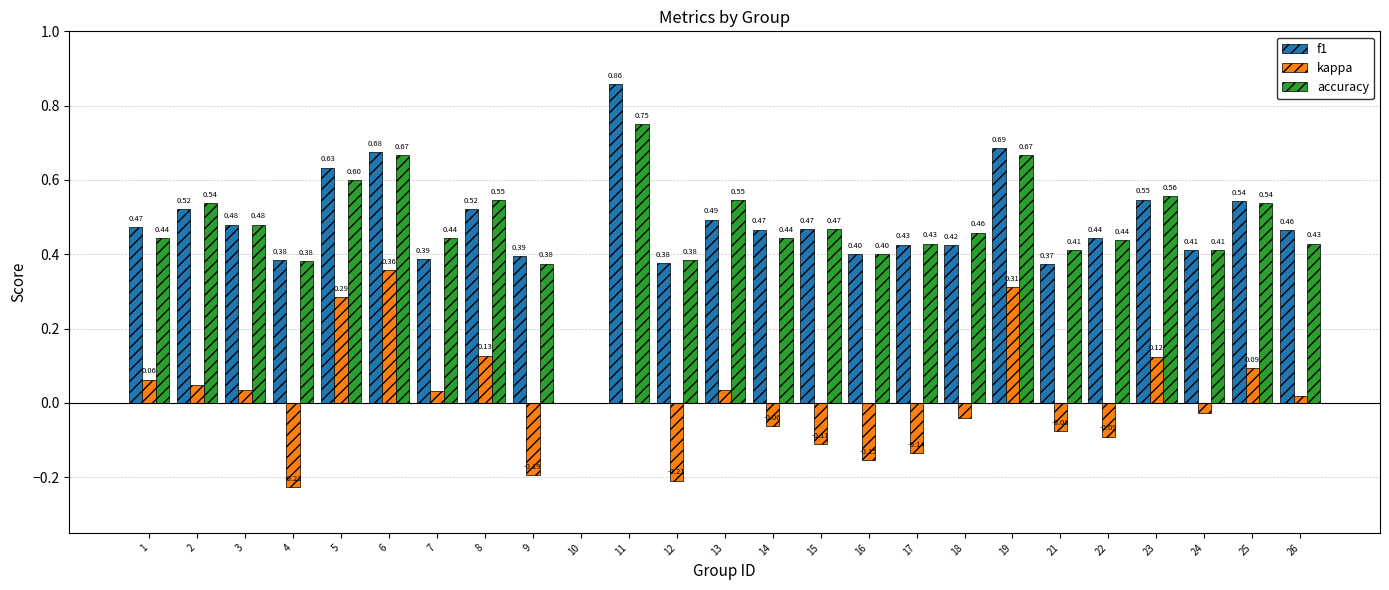

Is the value of f1 at 17 greater than the value of accuracy at 5?

No